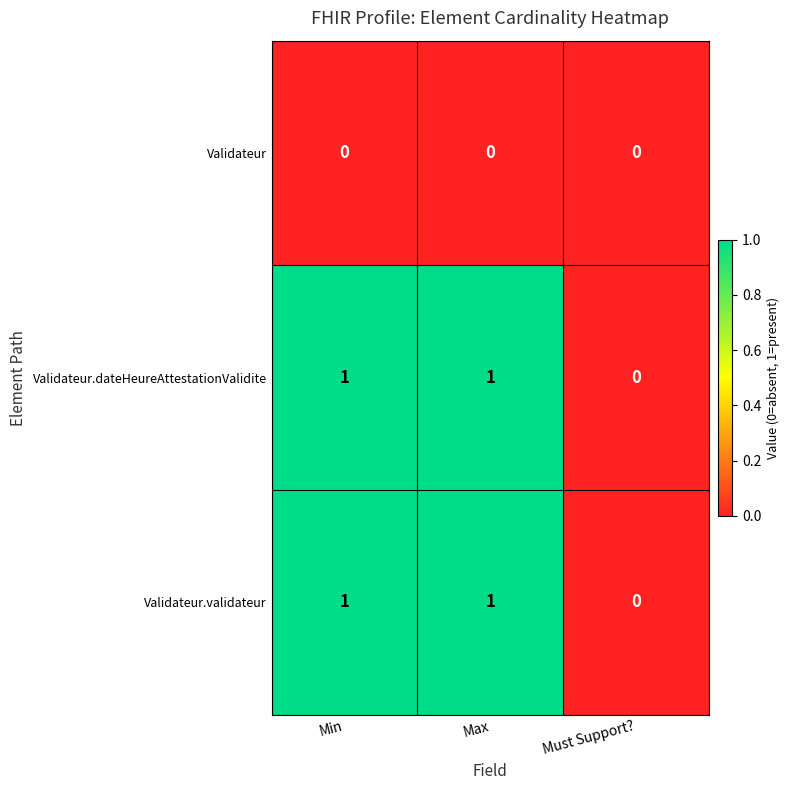

Reading left to right, list all the values displayed in this chart.

Validateur: 0	0	0
Validateur.dateHeureAttestationValidite: 1	1	0
Validateur.validateur: 1	1	0